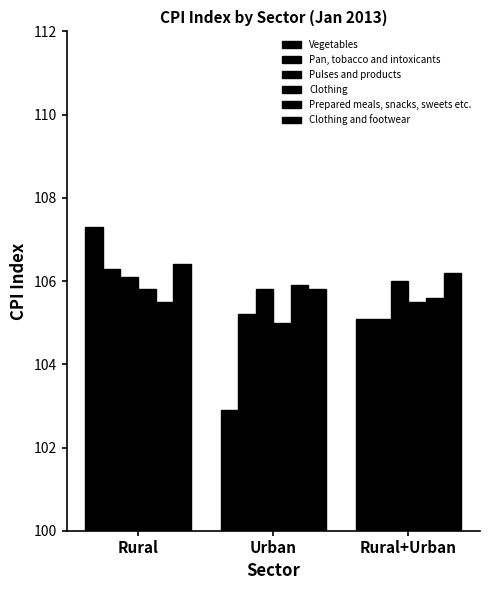

What is the label of the 2nd bar from the right?

Urban